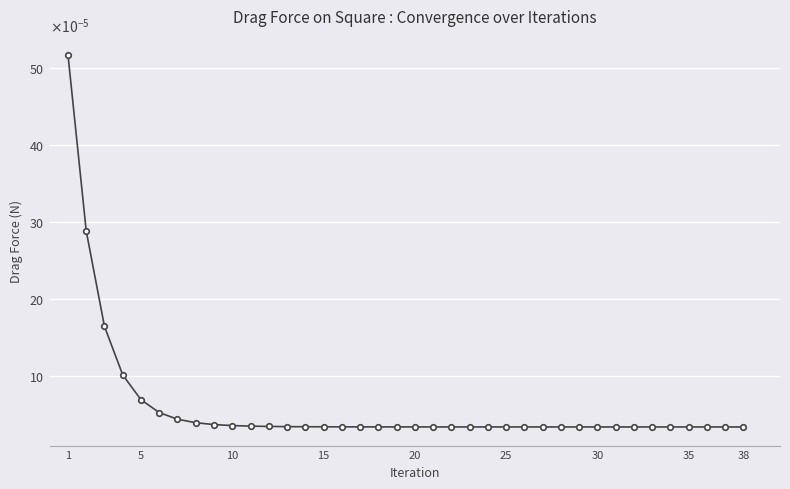

At which category does the chart reach its peak across all series?

1